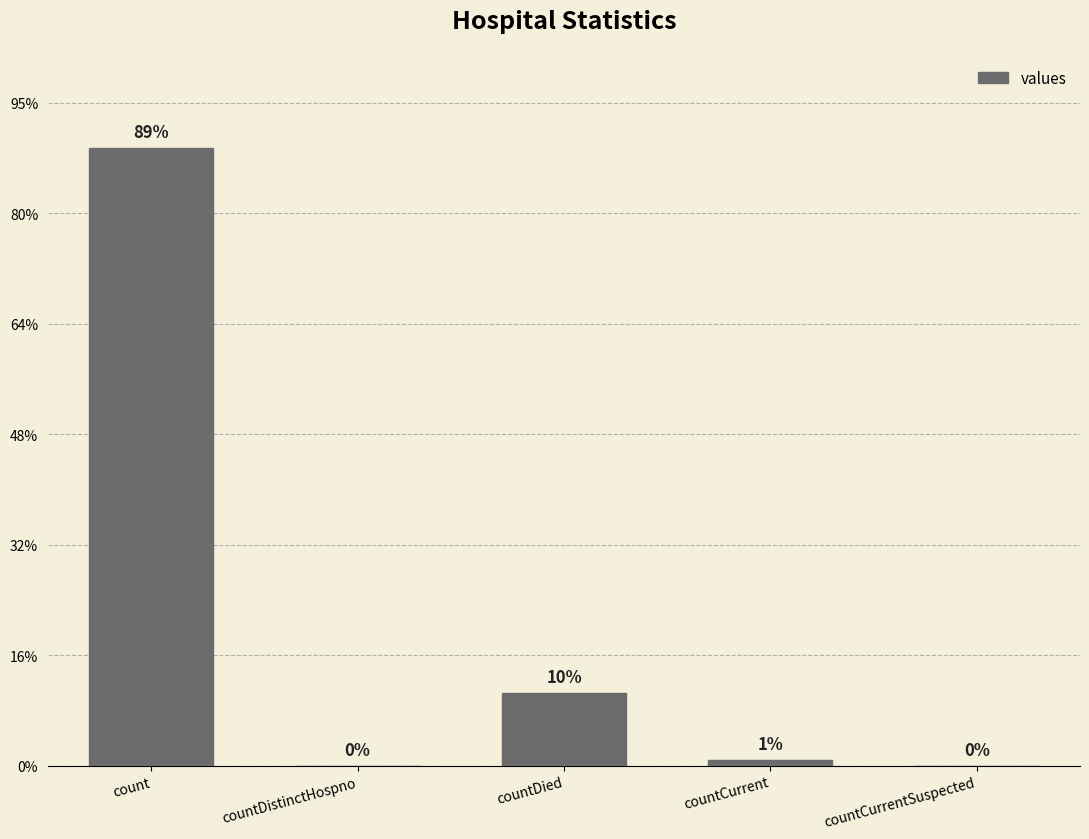

What position from the left is countCurrent?

4